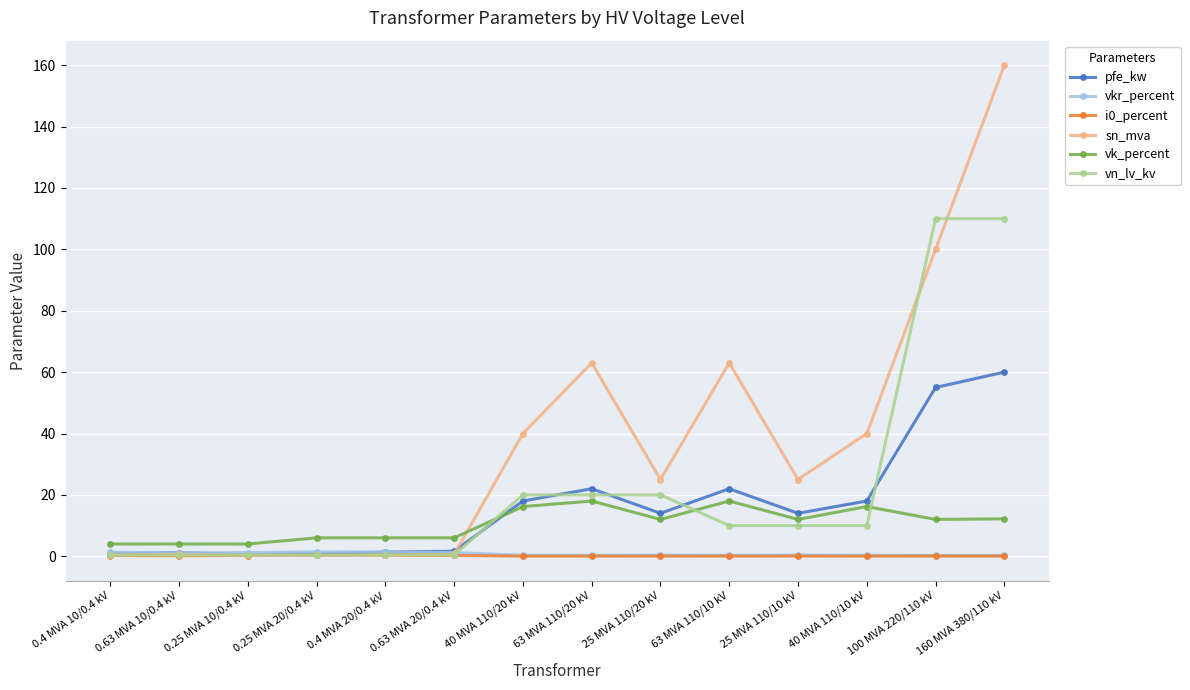

How many distinct data groups are displayed?

6